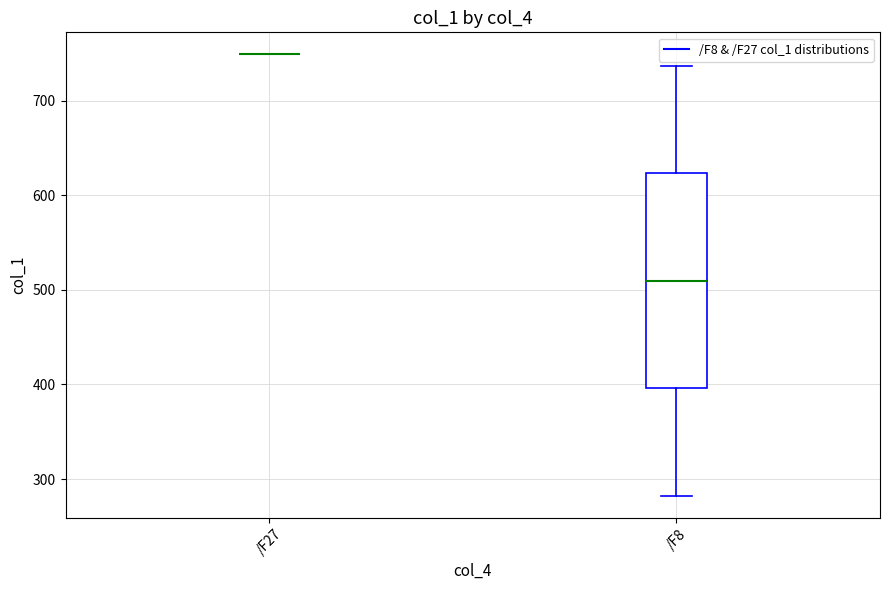

Where is the upper edge of the box for /F8 on the y-axis? The values are not printed on the chart, so give them approximately, as read against the axis.

620